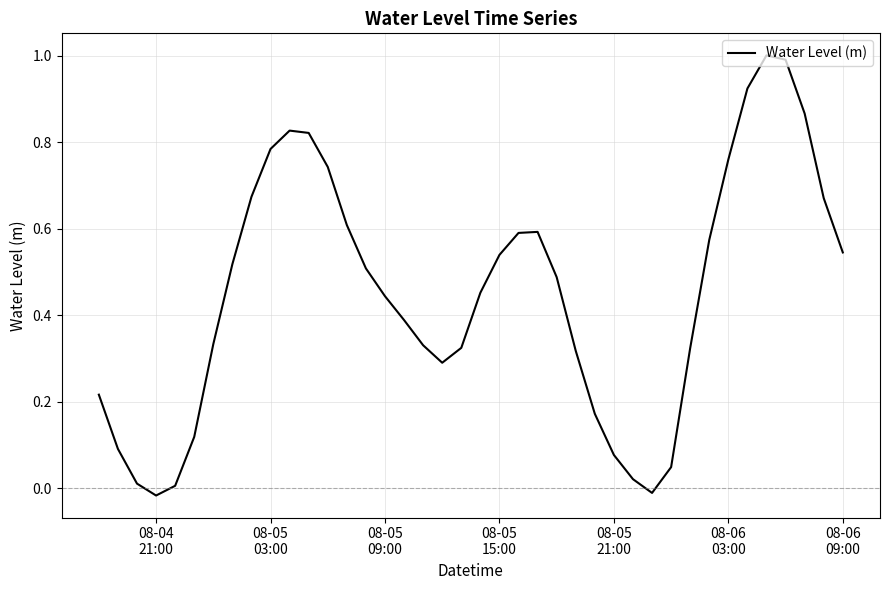

Reading left to right, transcribe all the data shown in this chart.

0.2	0.1	0.0	-0.0	0.0	0.1	0.3	0.5	0.7	0.8	0.8	0.8	0.7	0.6	0.5	0.4	0.4	0.3	0.3	0.3	0.5	0.5	0.6	0.6	0.5	0.3	0.2	0.1	0.0	-0.0	0.0	0.3	0.6	0.8	0.9	1.0	1.0	0.9	0.7	0.5